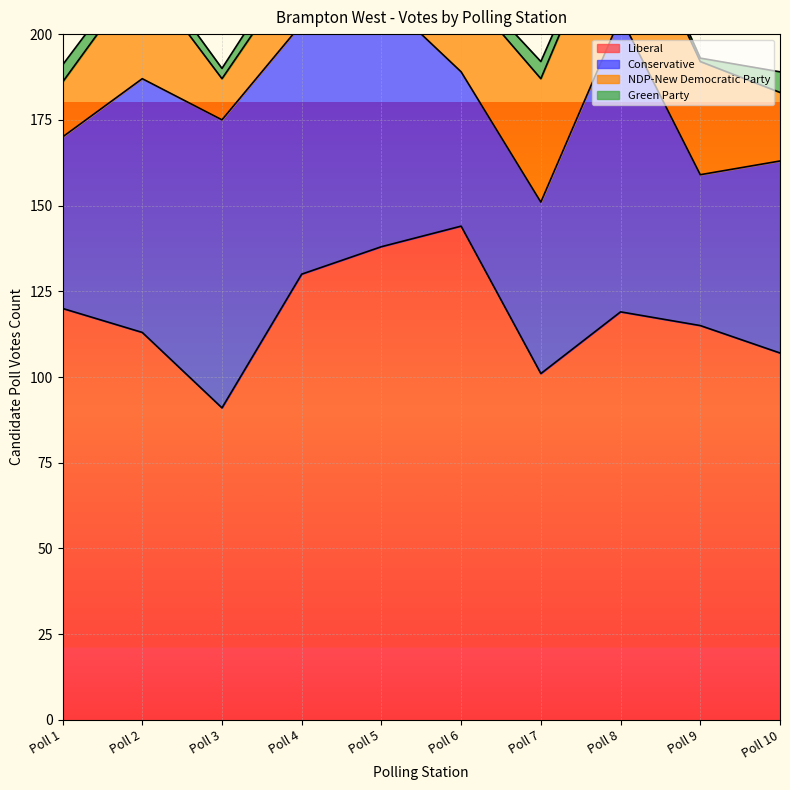

Where is the first local minimum for Liberal?

Poll 3